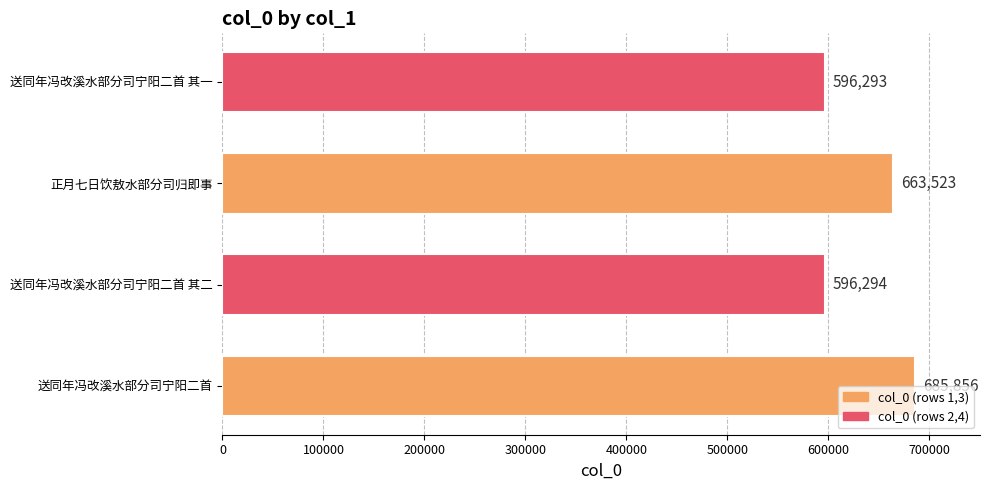

What is the sum of all values?

2541966